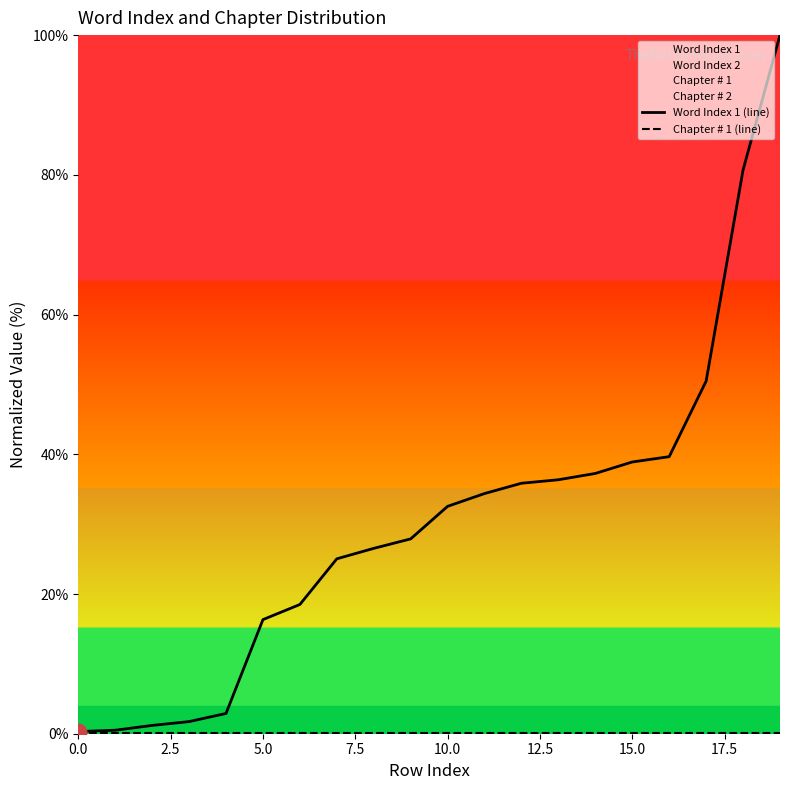

Which series has the largest total across all categories?

Word Index 1 (line)